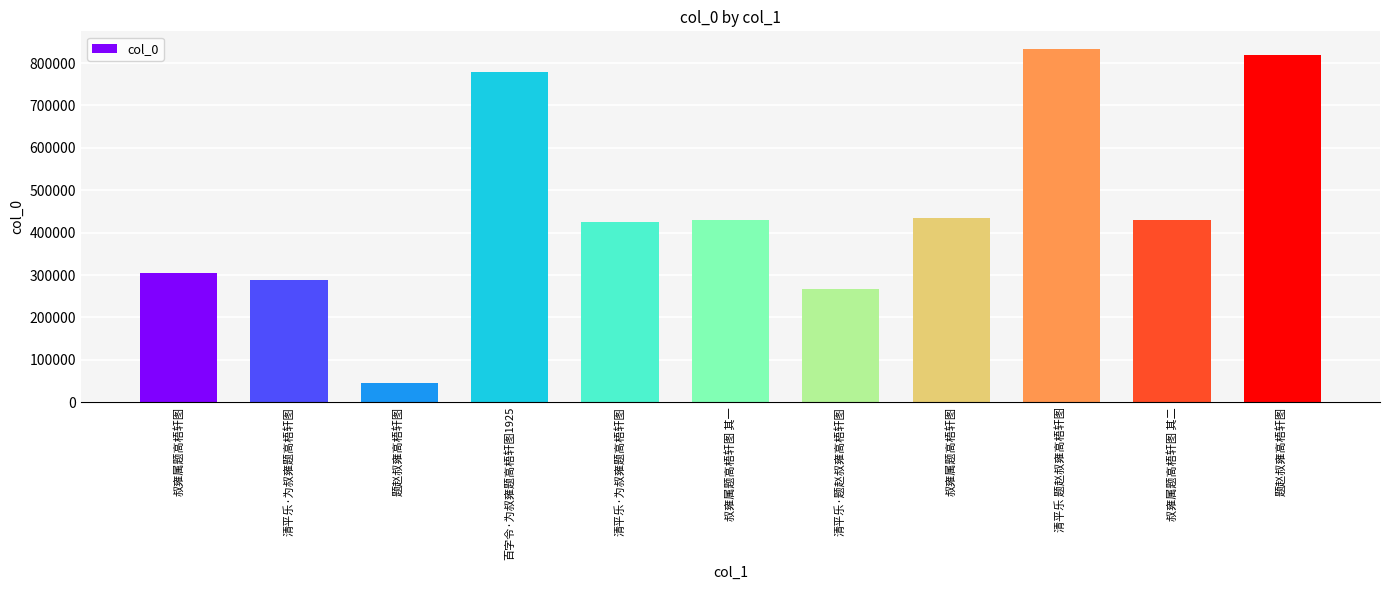

Approximately how many times larger is the value at 叔雍属题高梧轩图 compared to 题赵叔雍高梧轩图?

0.5